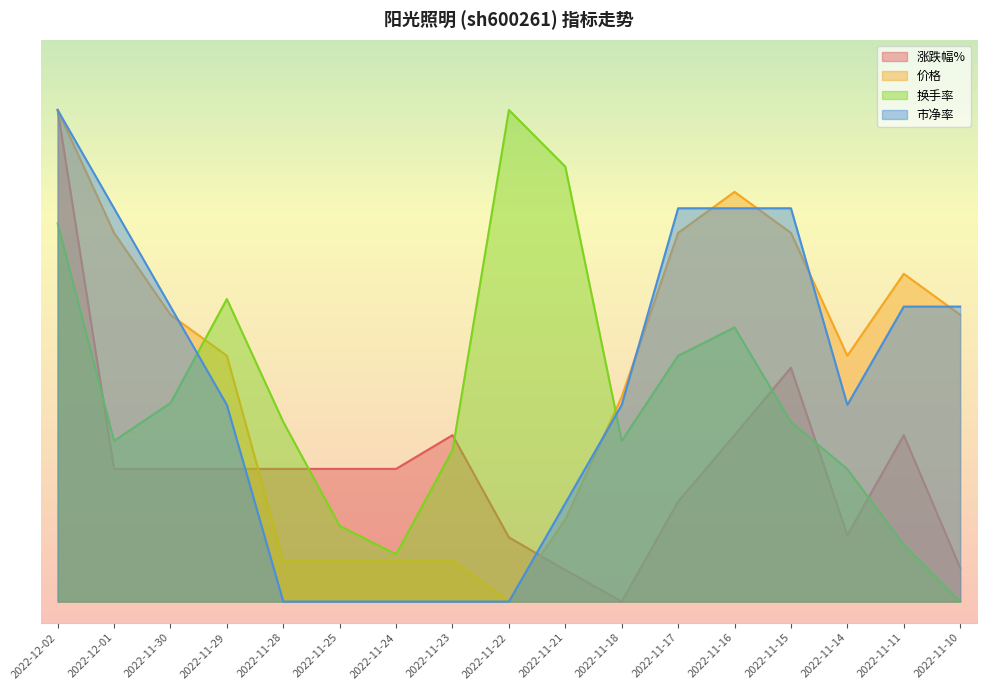

True or false: 涨跌幅% has more than 2 points higher than both neighbors.

True